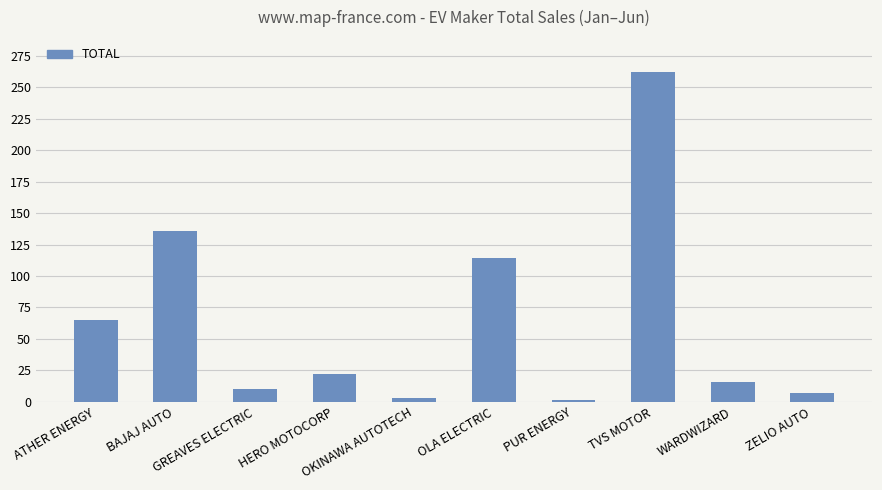

Reading right to left, what are all the values shown in this chart?

7	16	262	1	114	3	22	10	136	65